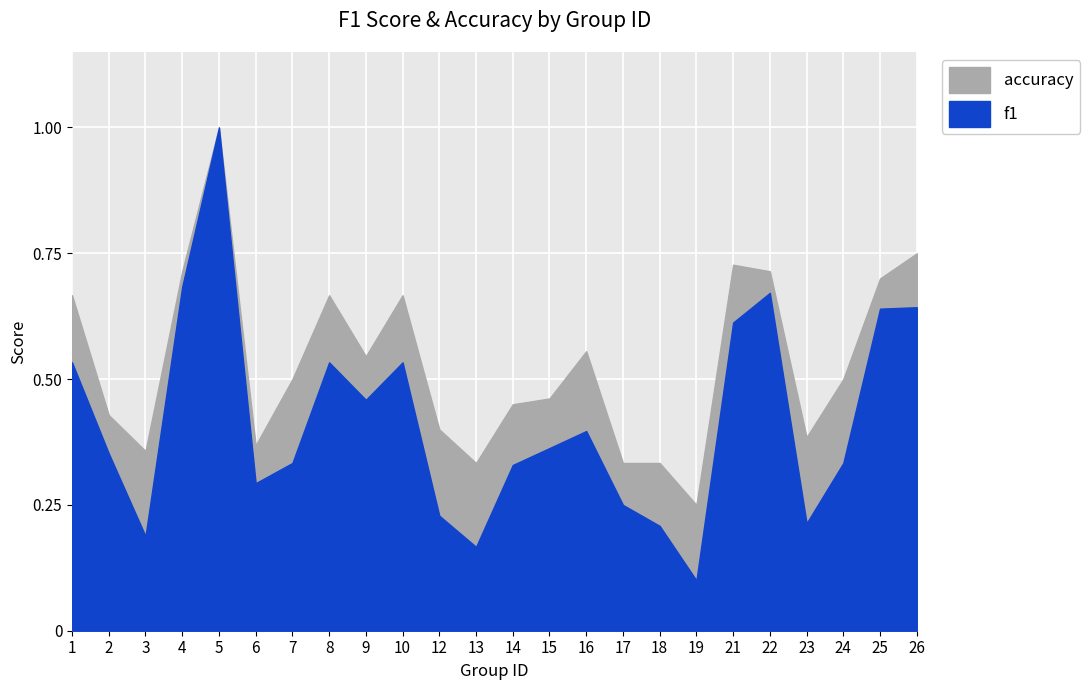

What is the value of the accuracy point at the 4th from the left?

0.7